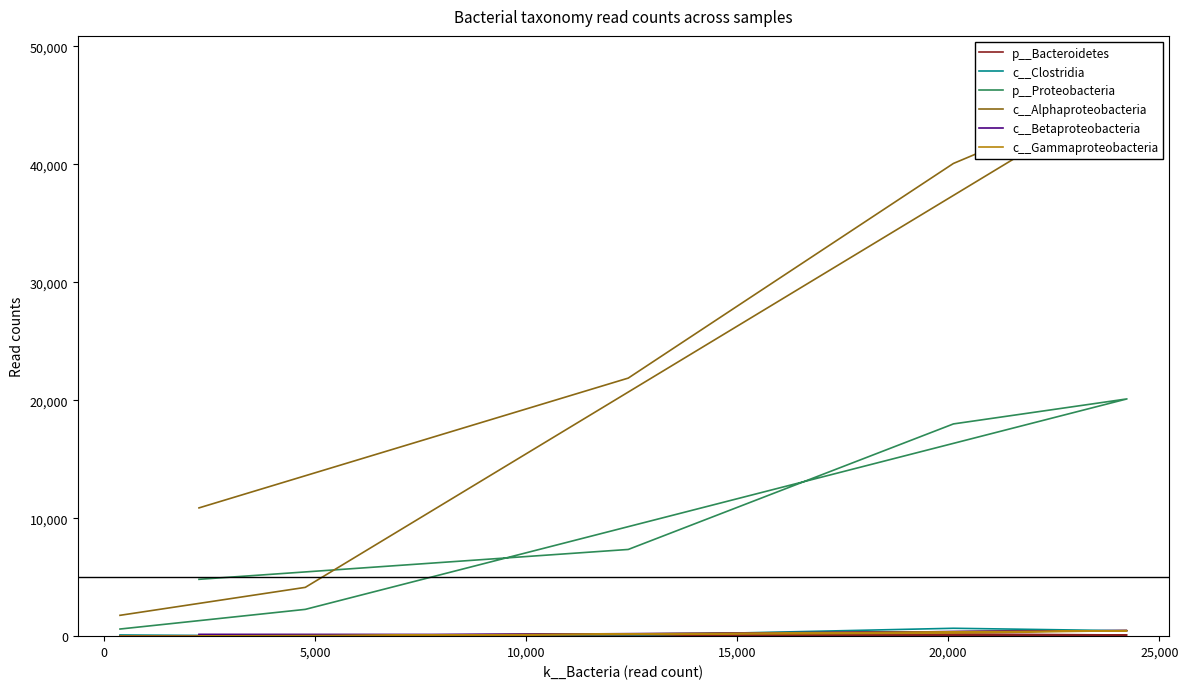

Does the chart display data point markers on the line(s)?

No